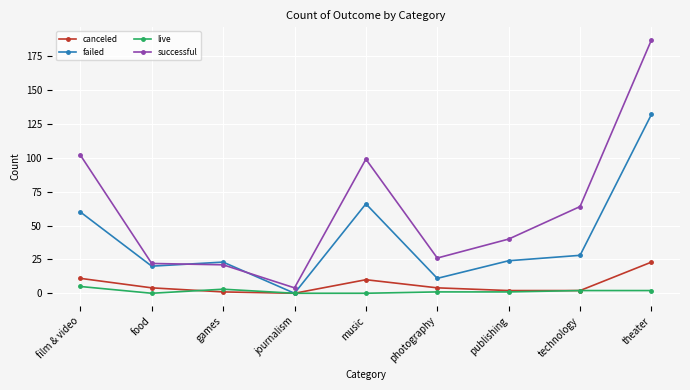

True or false: successful and live intersect in this chart.

False